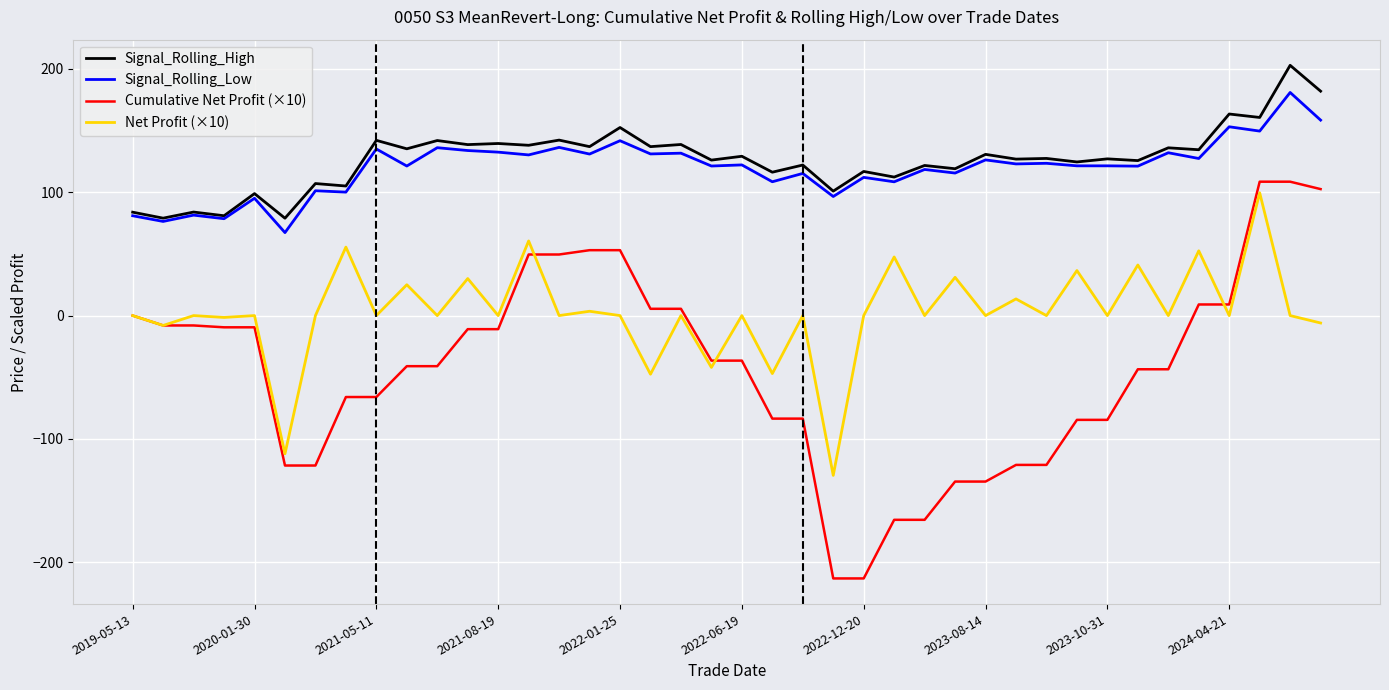

What are all the series names shown in the legend?

Signal_Rolling_High, Signal_Rolling_Low, Cumulative Net Profit (×10), Net Profit (×10)